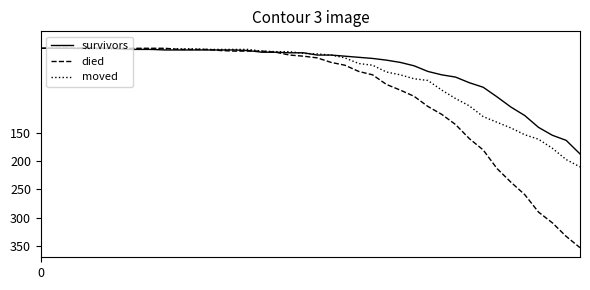

What is the highest value of the moved series?

210